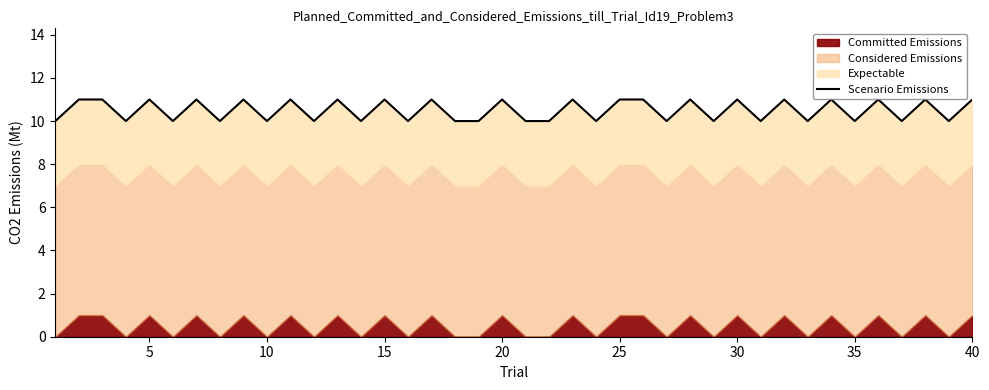

How many values are between 10 and 11?

40